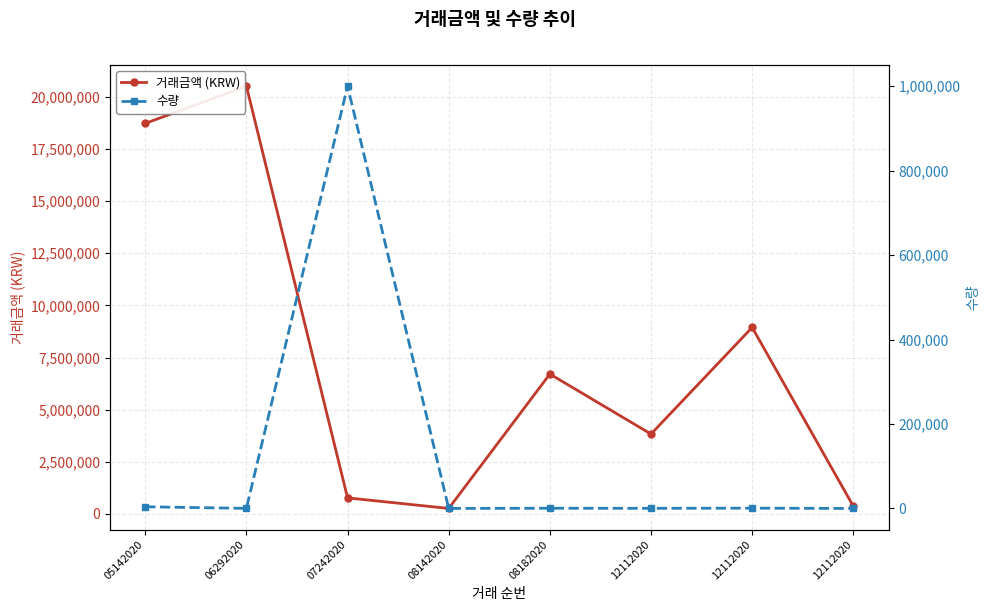

The 수량 series shows 300 at 12112020. True or false?

True